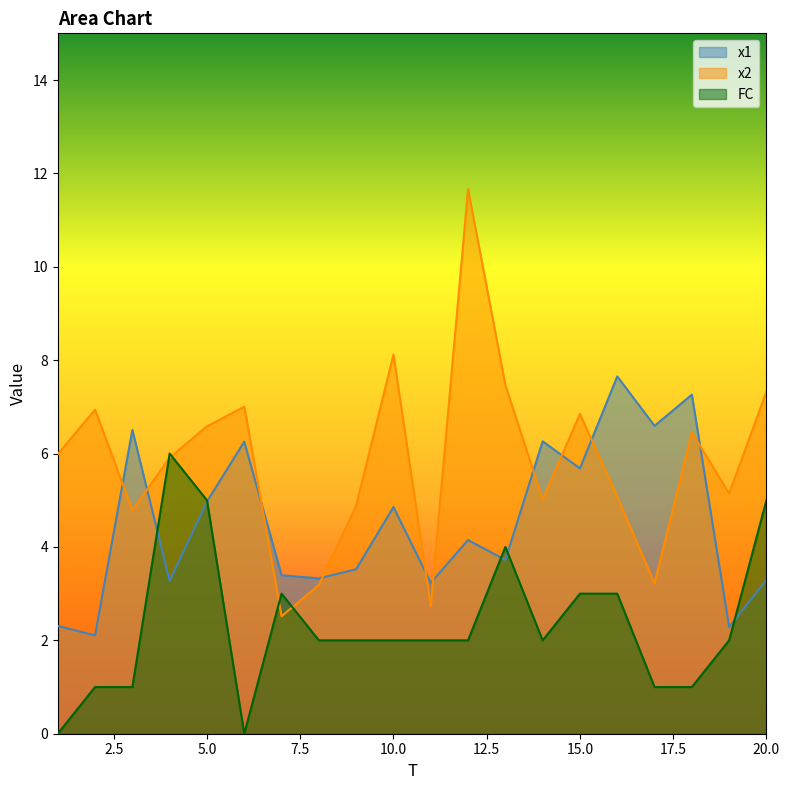

At which label does FC first exceed 2?

4